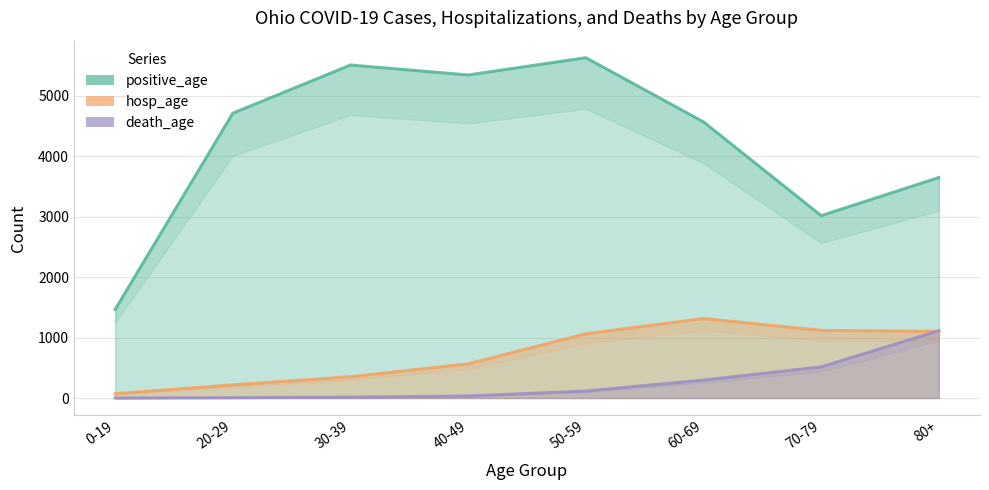

What is the label of the 2nd point from the right?

70-79